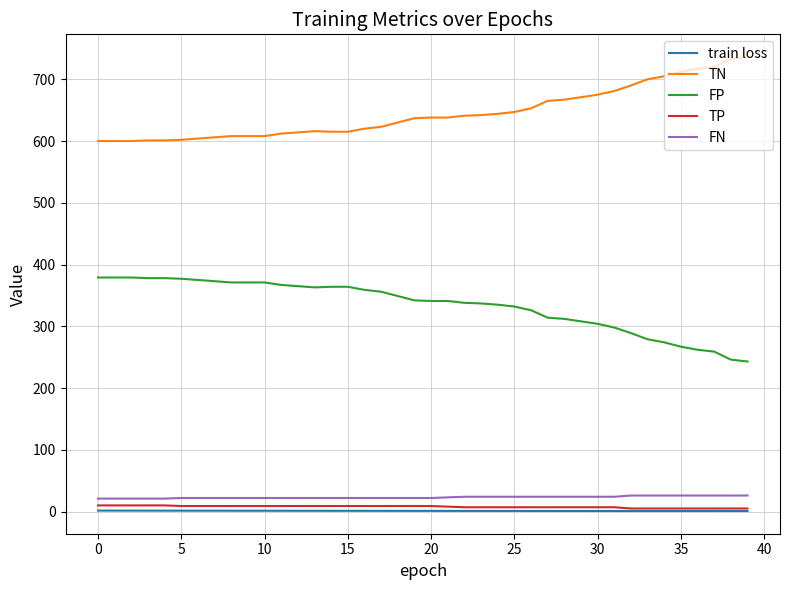

What is the average value of the FP series?

334.1